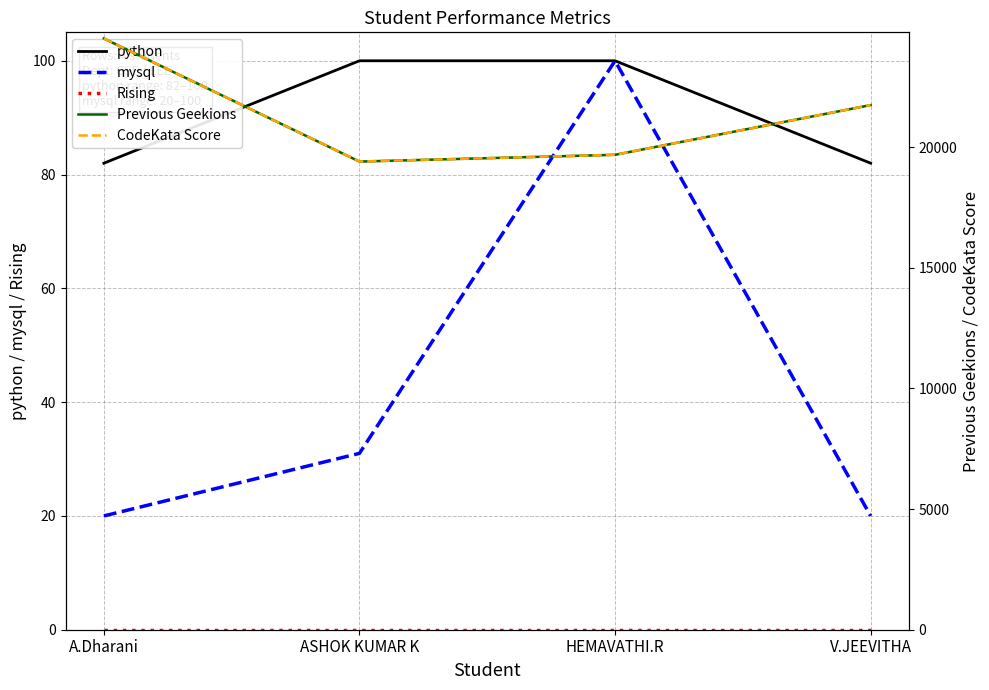

What is the approximate value of CodeKata Score at A.Dharani, to the nearest 100?

24500